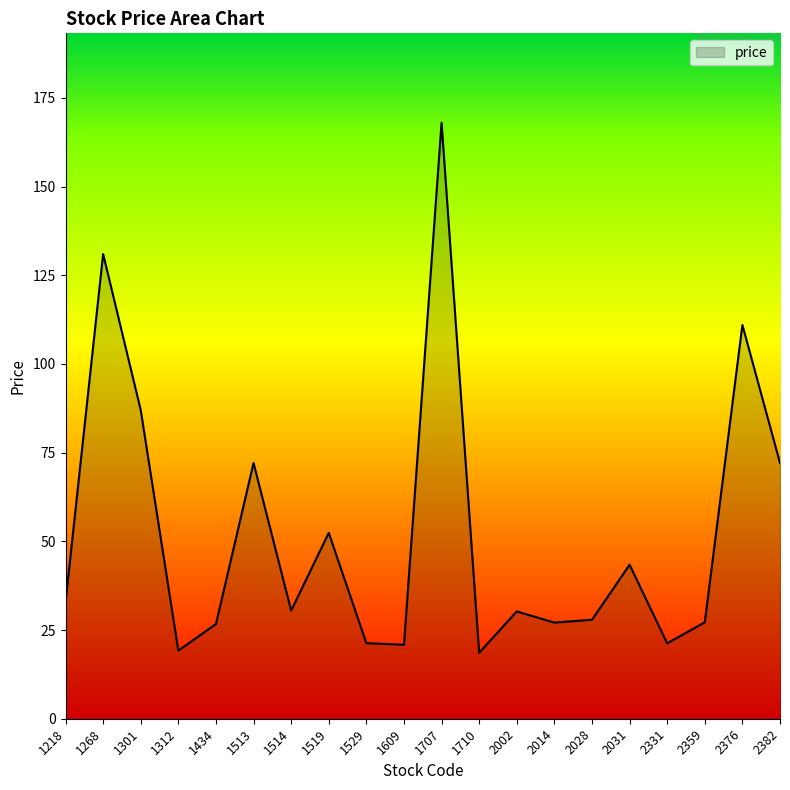

How many values exceed 30?

11